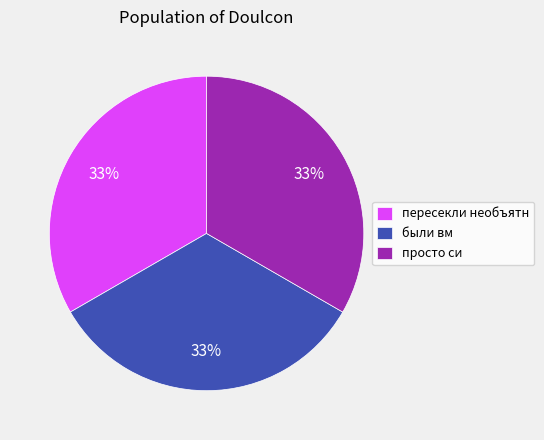

To the nearest percent, what is the average slice percentage?

33%